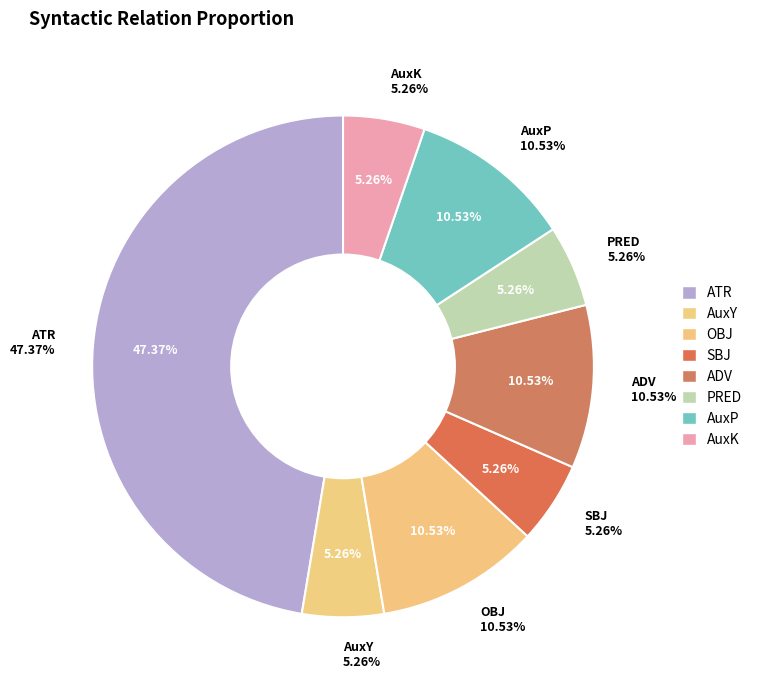

How many slices are in this pie chart?

8